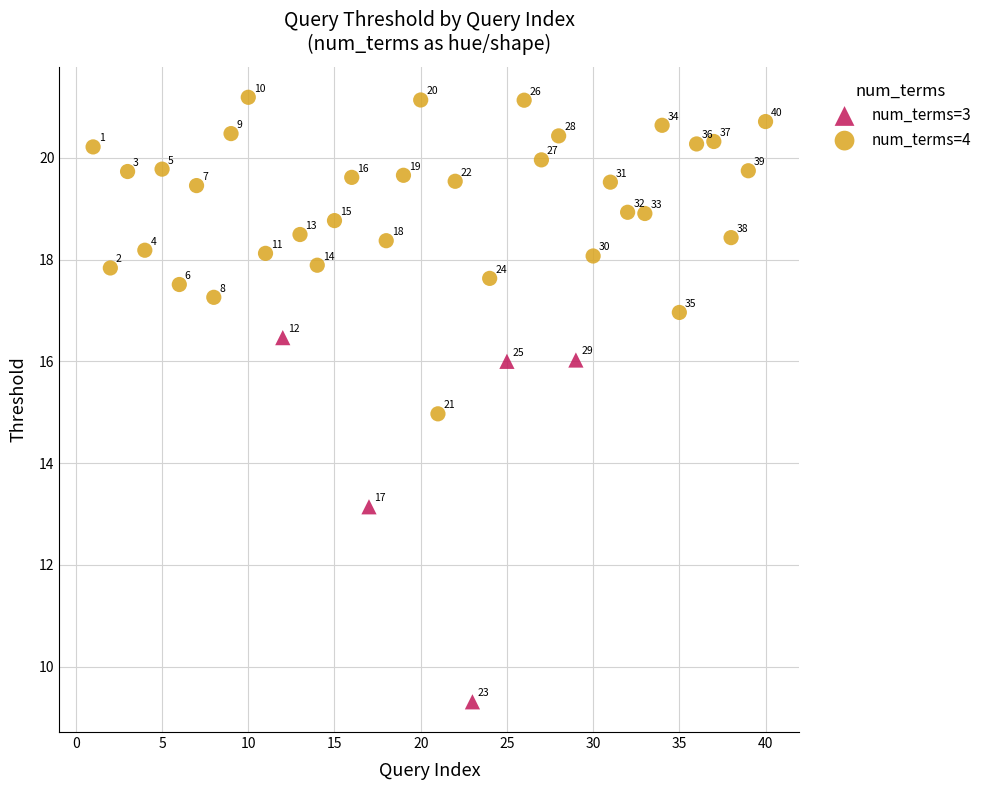

Which series has the largest Y range (max minus min)?

num_terms=3